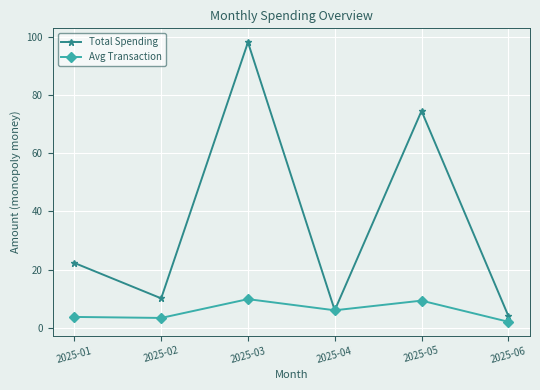

What is the value of the Total Spending point at the 6th from the left?

4.1